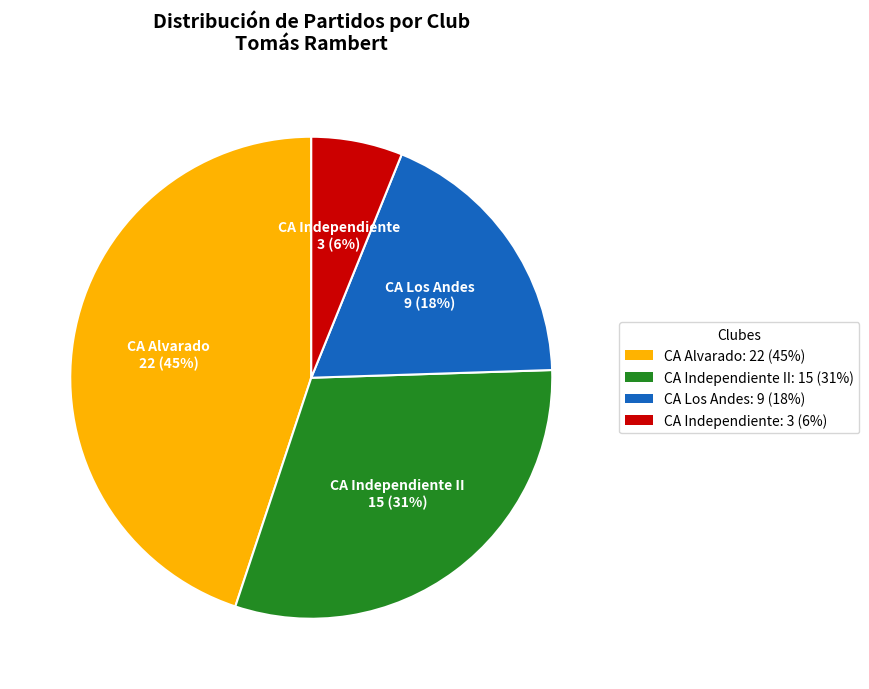

Count the number of slices in the pie.

4